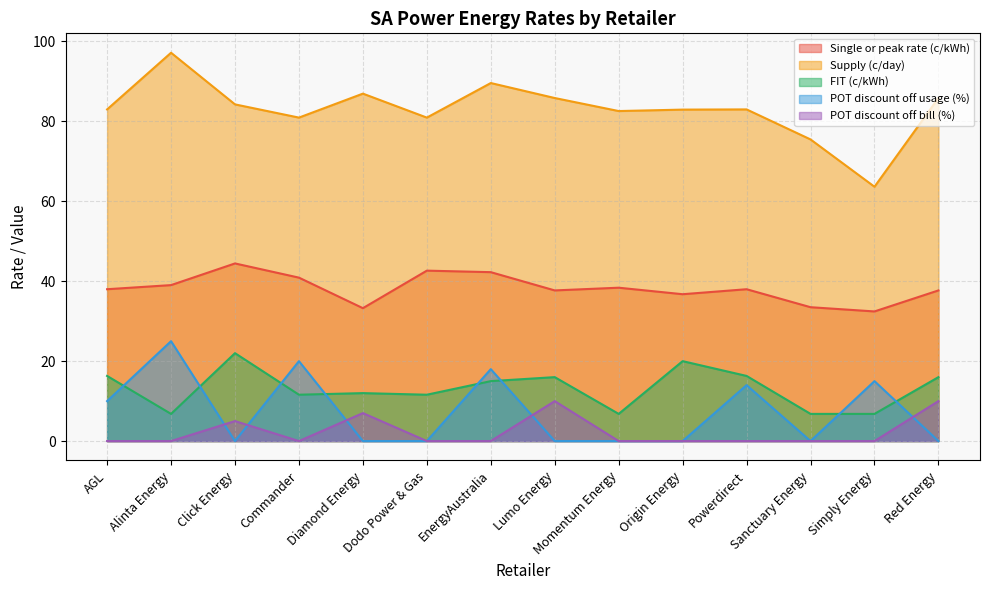

How many lines are shown in the chart?

5